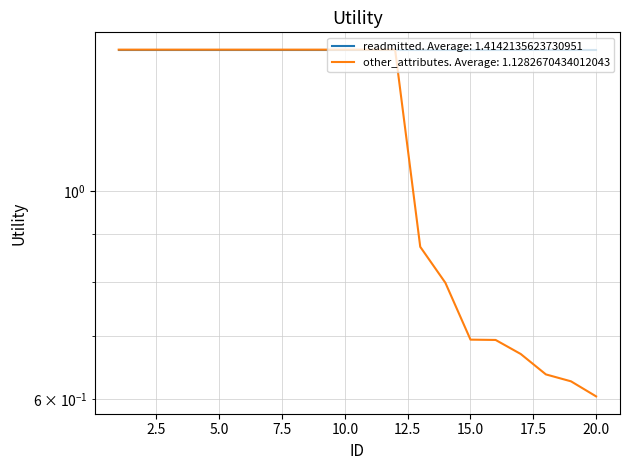

What is the difference between the values at 15 and 20?

0.1